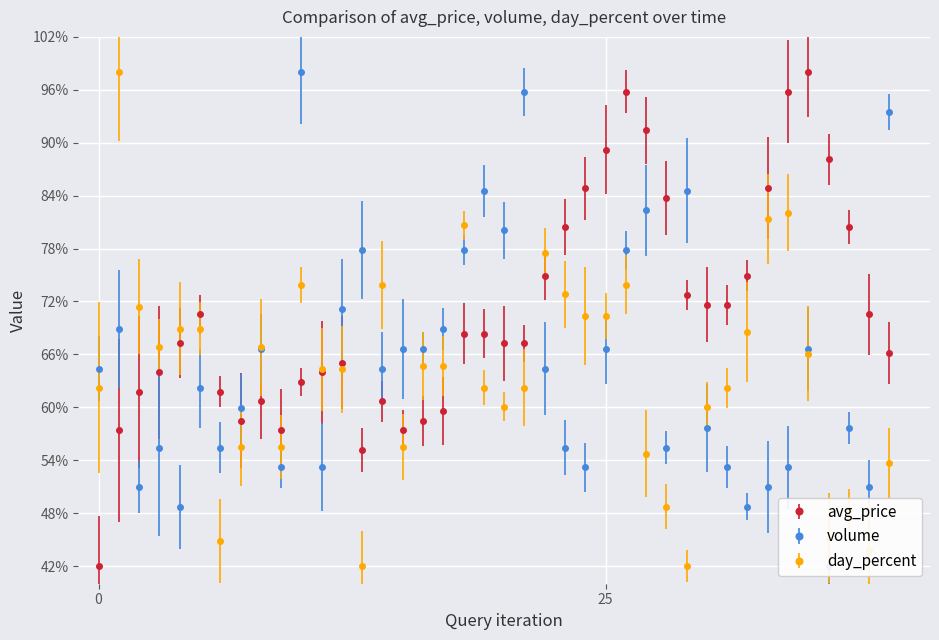

Rank the series by their average value, from lowest to highest.

day_percent, volume, avg_price